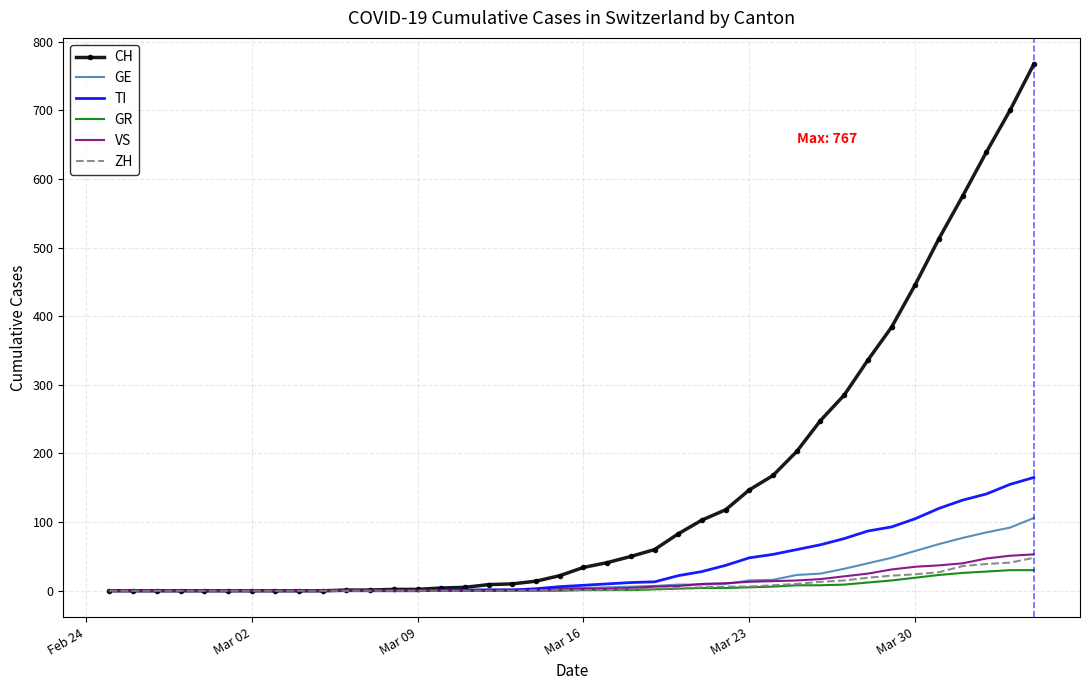

What is the difference between the maximum and second lowest values in the GR series?

30